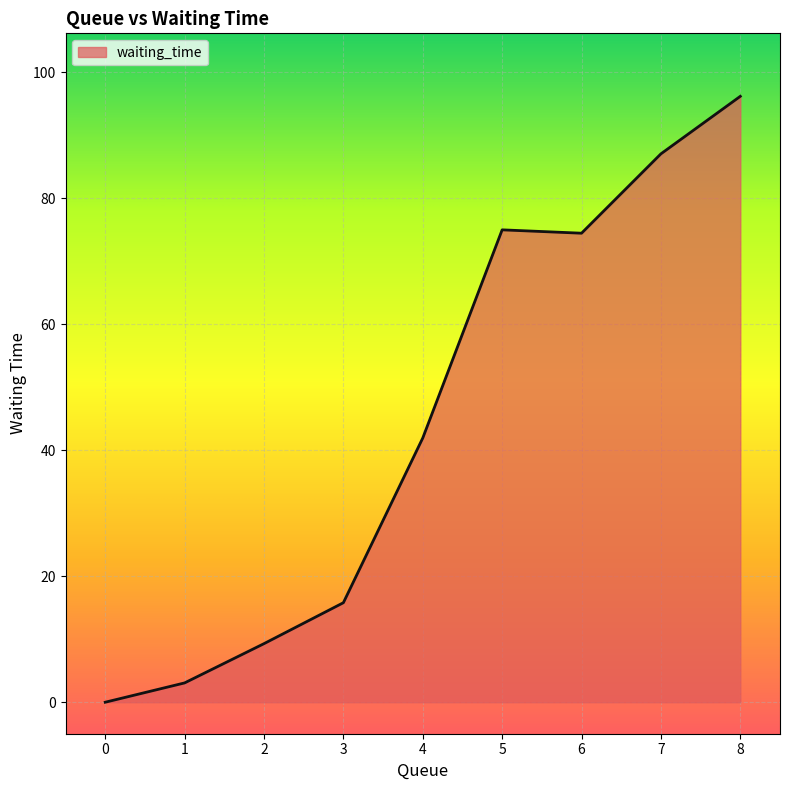

What is the average value?

44.8